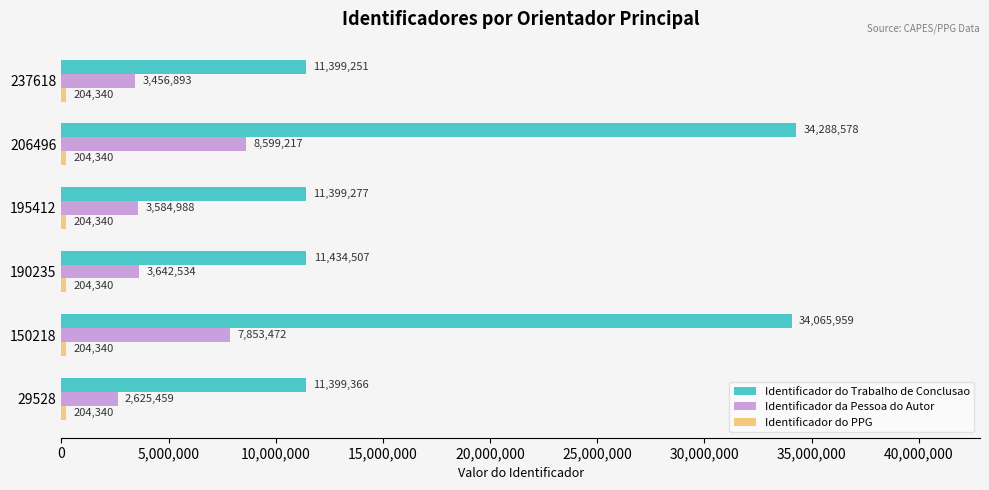

Which series has the widest spread of values?

Identificador do Trabalho de Conclusao